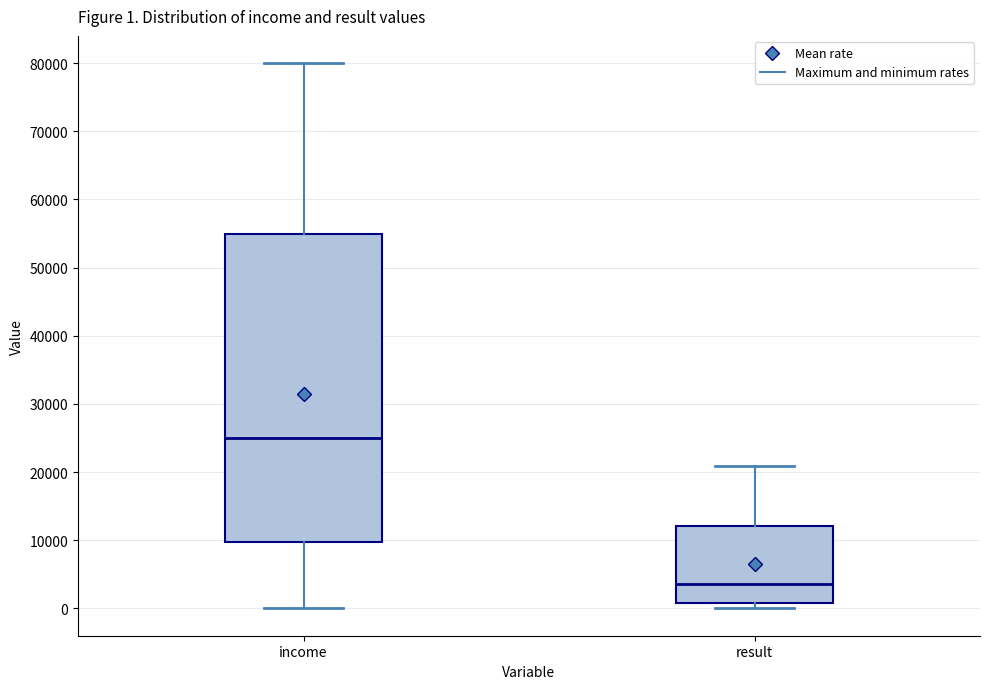

Which box's median line is the highest?

income